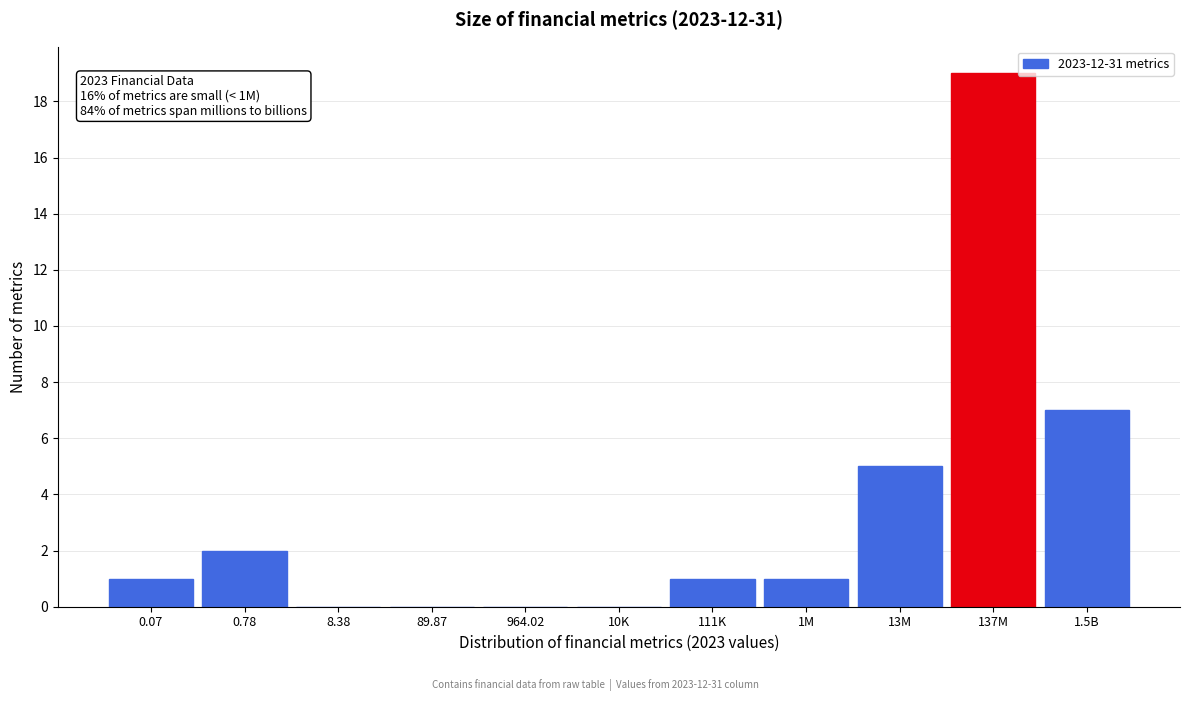

Reading left to right, extract all data points from this chart.

0.07=1	0.78=2	8.38=0	89.87=0	964.02=0	10K=0	111K=1	1M=1	13M=5	137M=19	1.5B=7